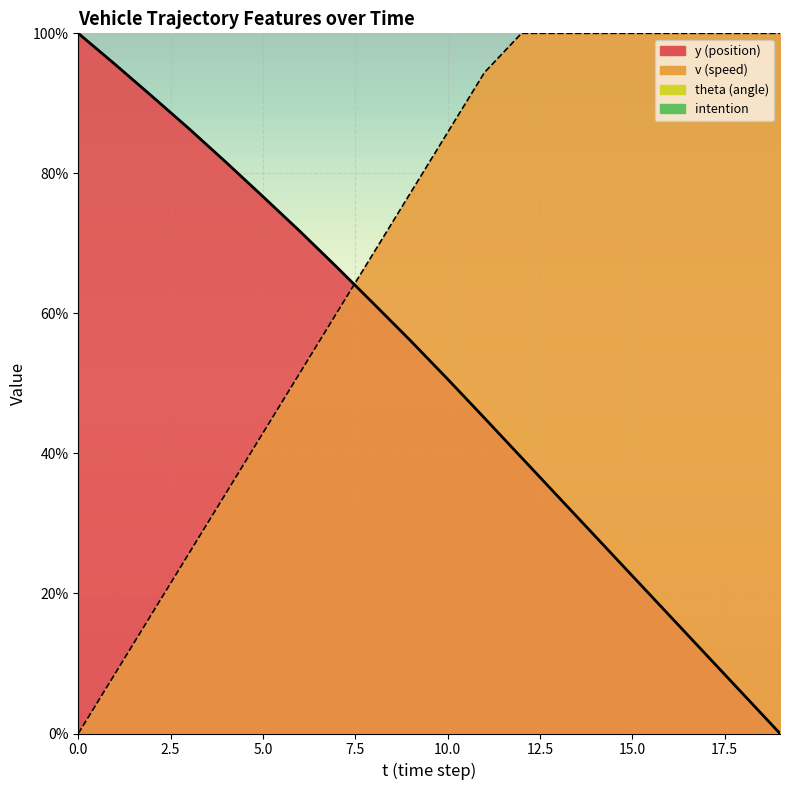

What is the approximate value of y at 18?

5.6